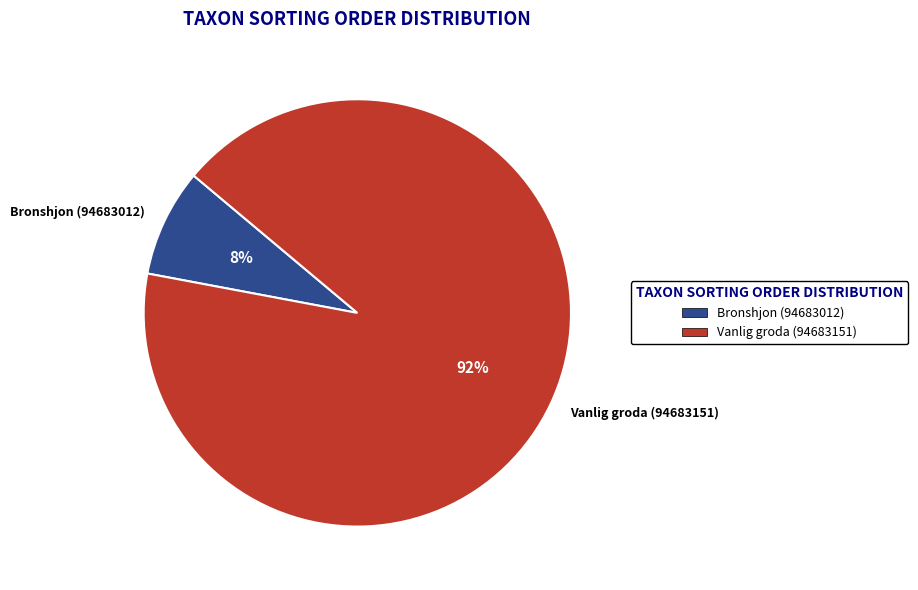

To the nearest percent, what is the combined percentage of Vanlig groda (94683151) and Bronshjon (94683012)?

100%